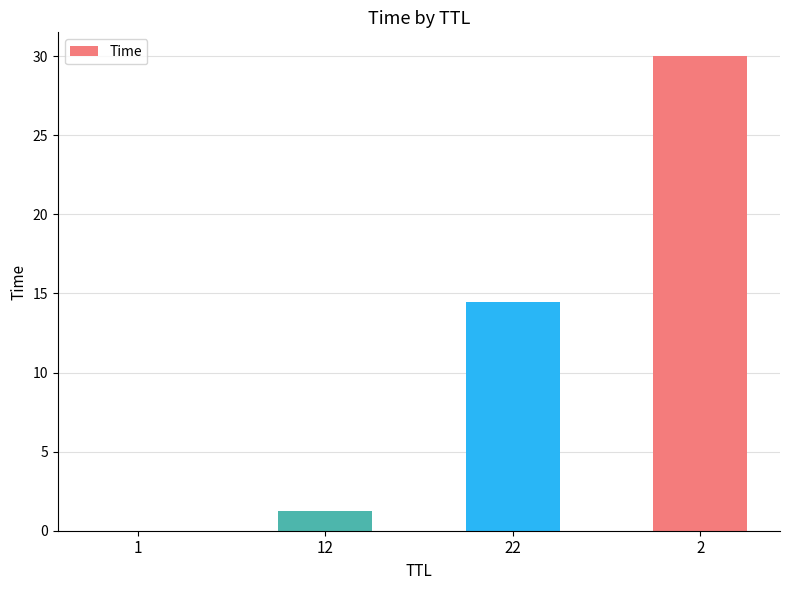

What is the change in value from 12 to 22?

+13.2